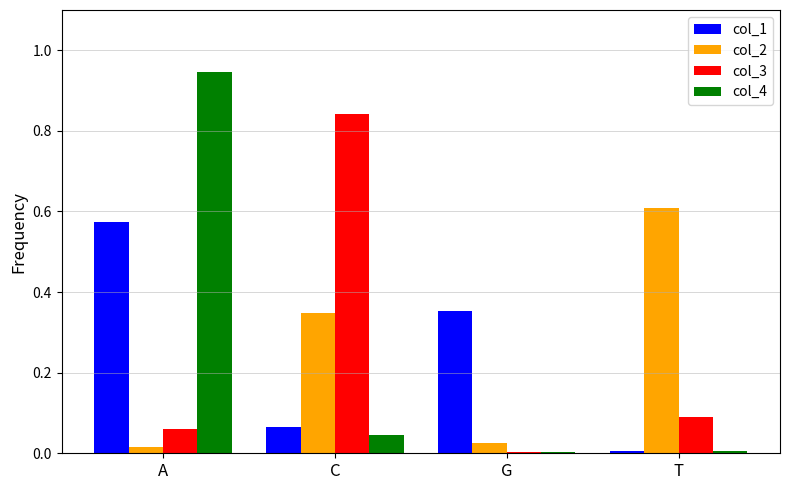

Which series has the widest spread of values?

col_4